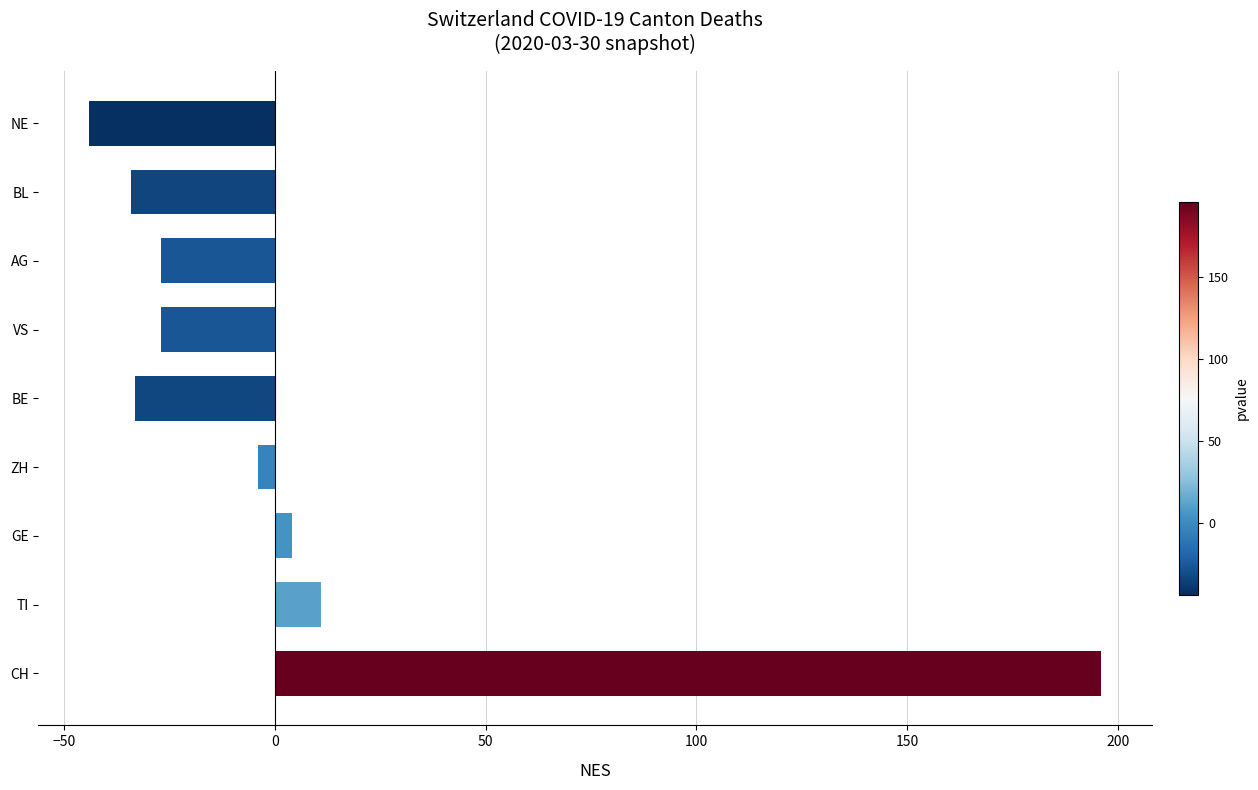

Which label corresponds to the largest value in the chart?

CH